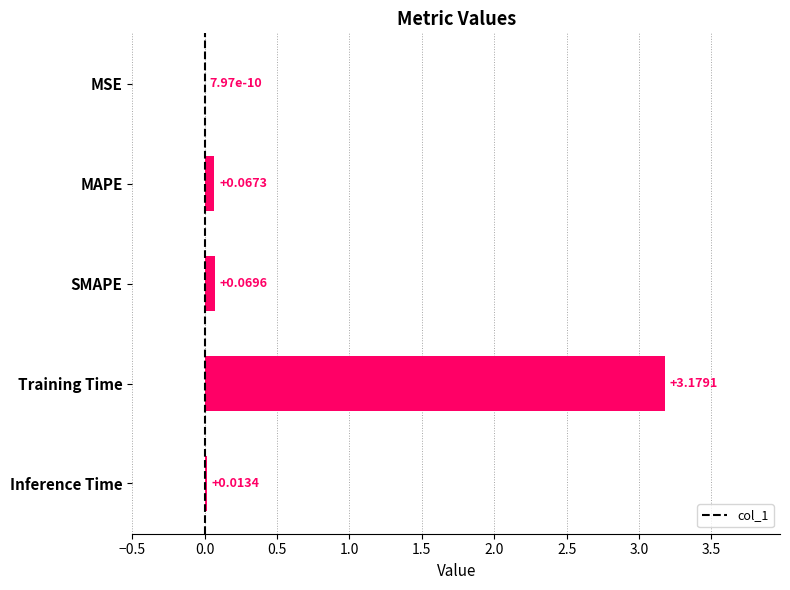

Where is the data nearest to the value 1?

SMAPE